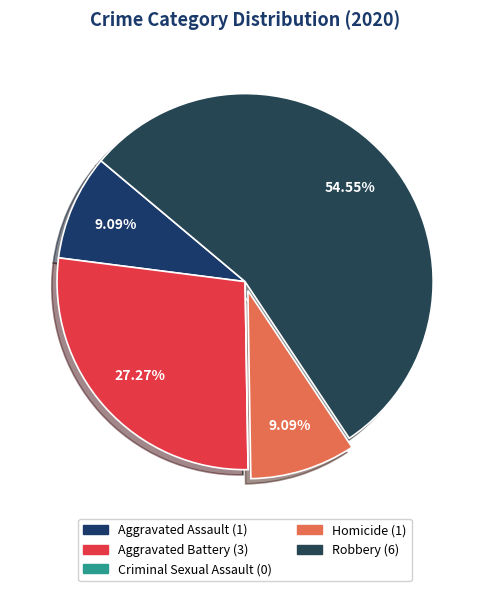

To the nearest percent, what portion does Robbery represent?

55%